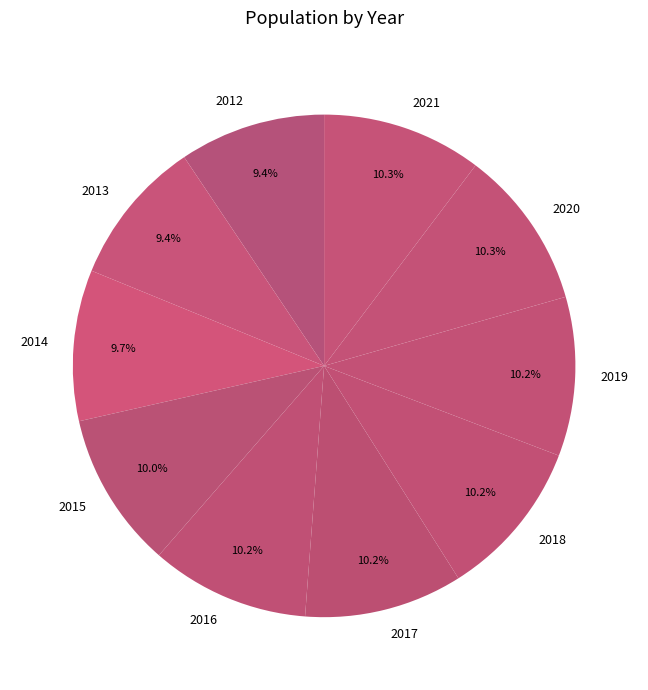

How many slices are in this pie chart?

10